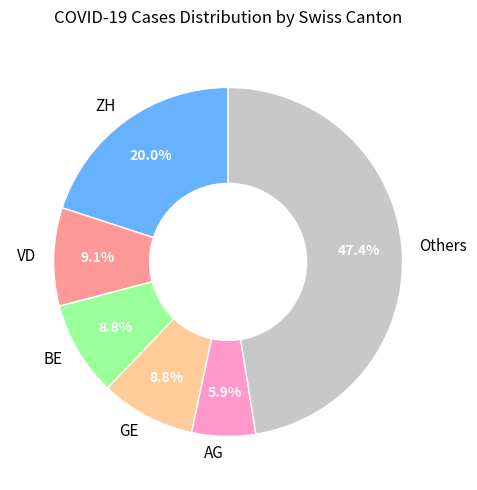

Which category has the smallest portion of the pie?

AG